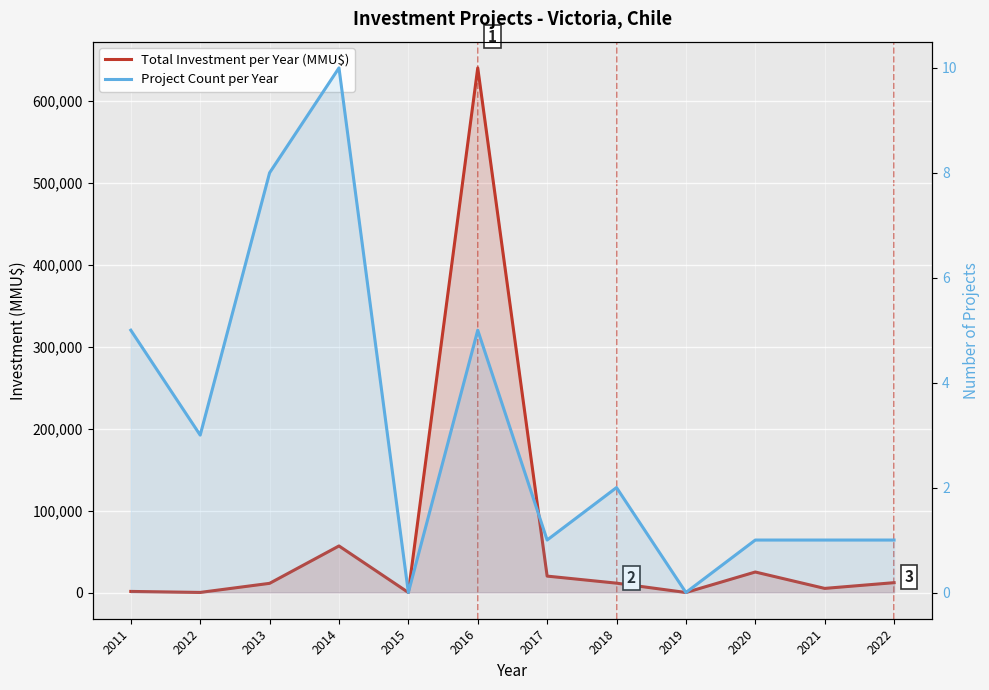

What are all the series names shown in the legend?

Total Investment per Year (MMU$), Project Count per Year